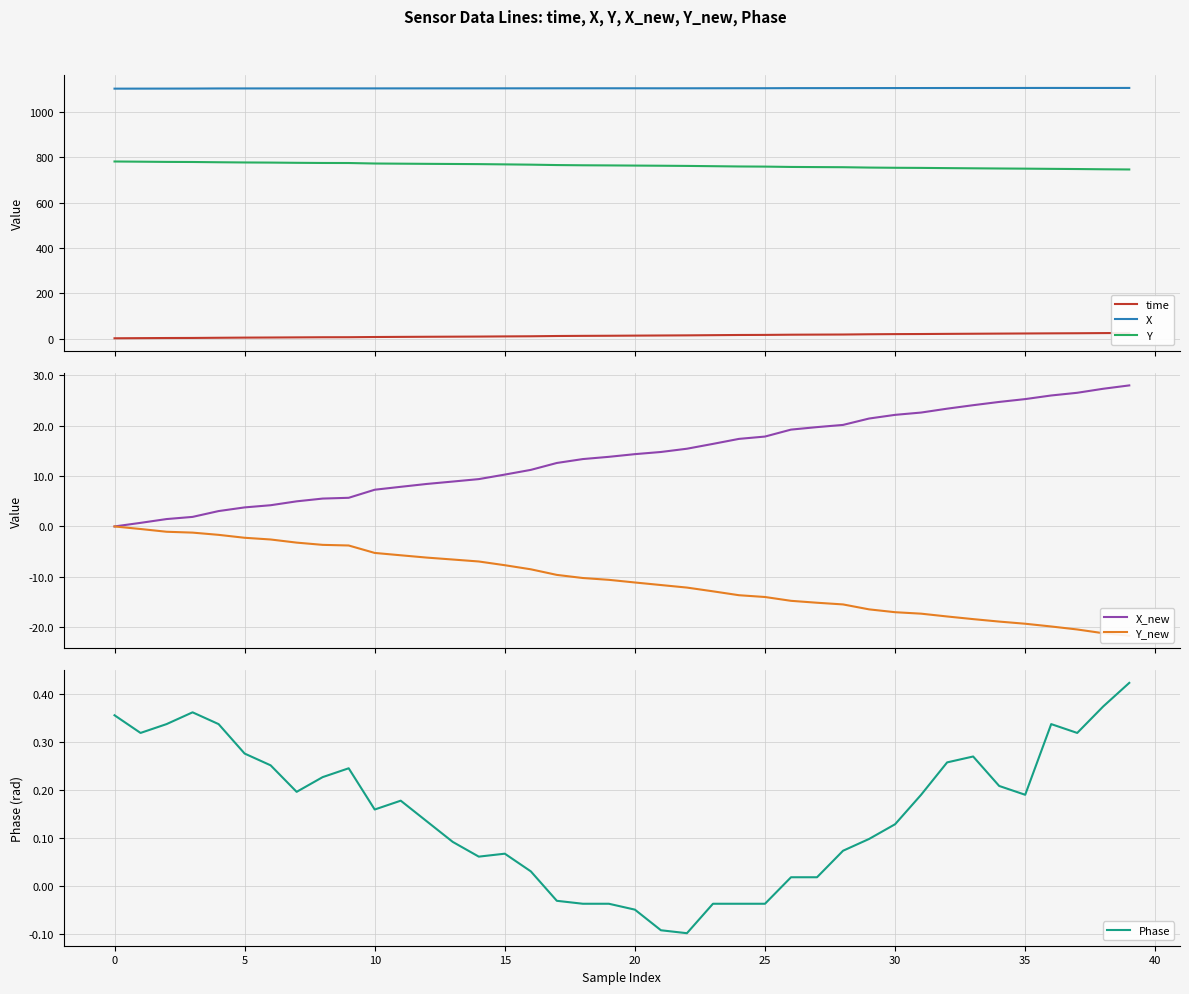

True or false: Phase and Y cross at least once.

False